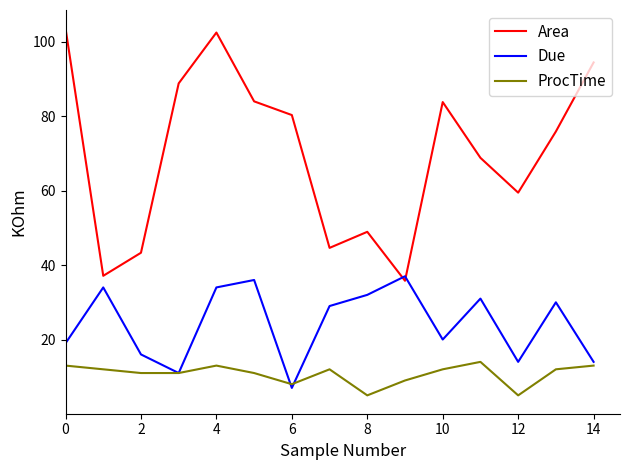

Which series has the widest spread of values?

Area